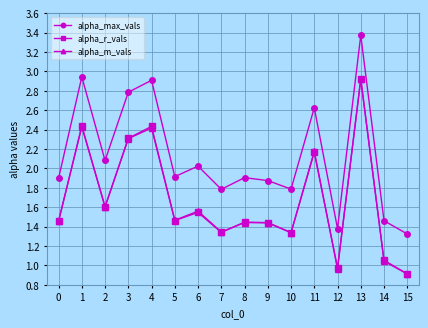

True or false: alpha_r_vals and alpha_max_vals intersect in this chart.

False